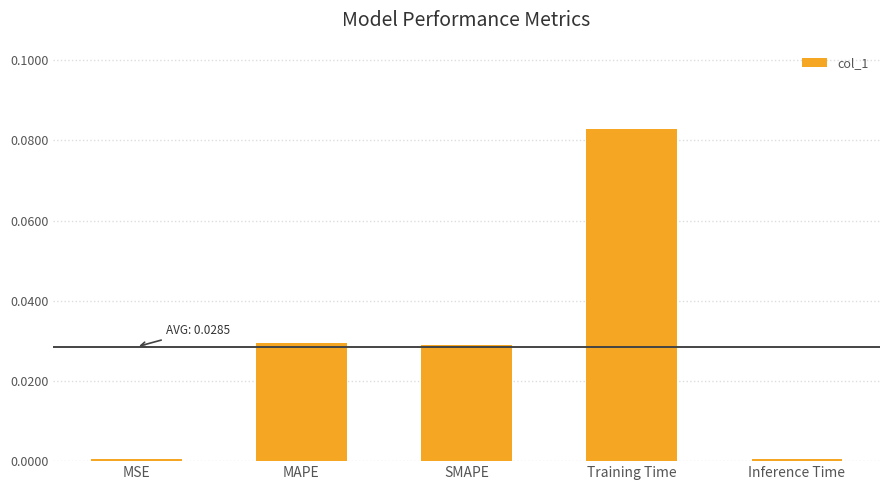

The chart shows a value of 0.0 at Training Time. True or false?

False